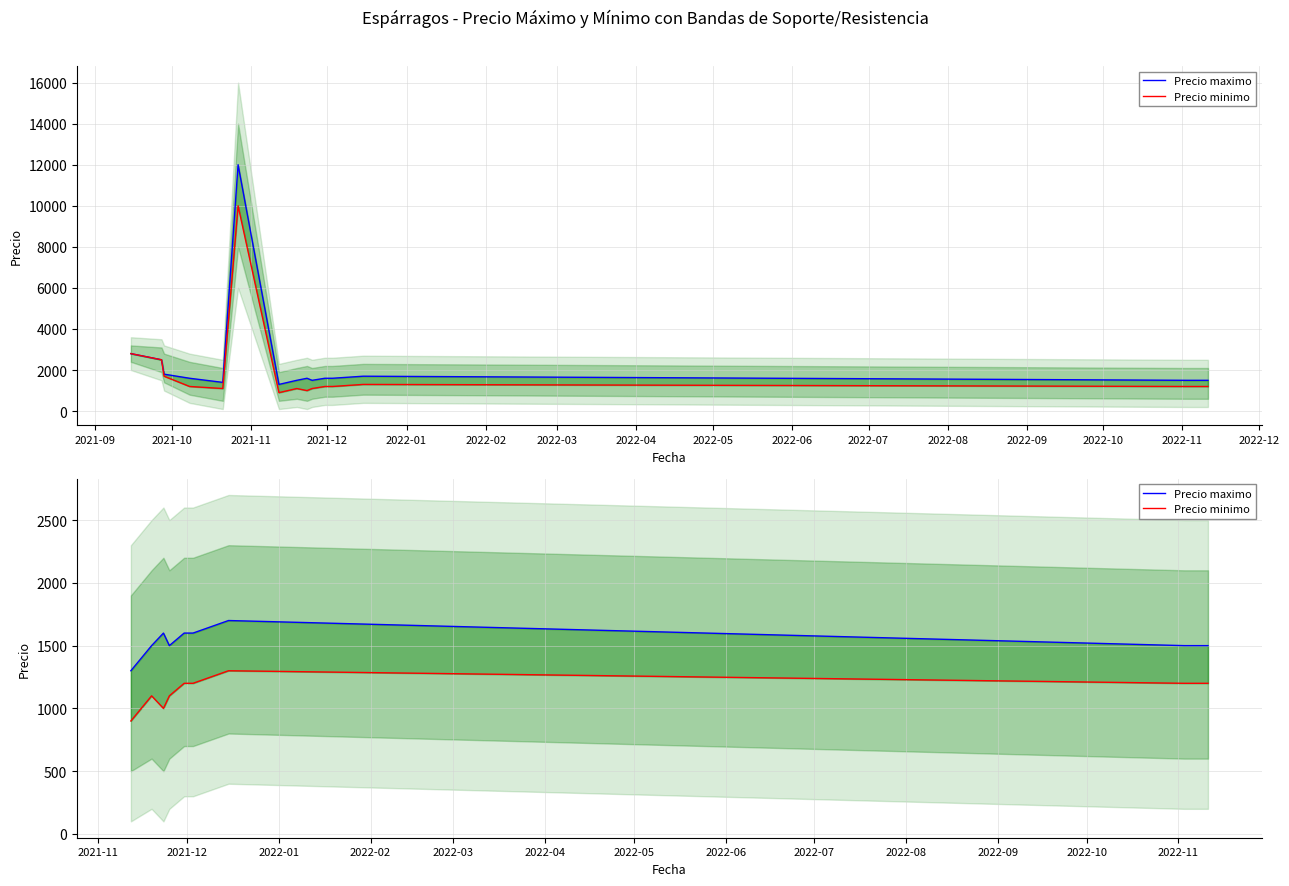

What is the value of the Precio maximo point at the 7th from the left?

1700